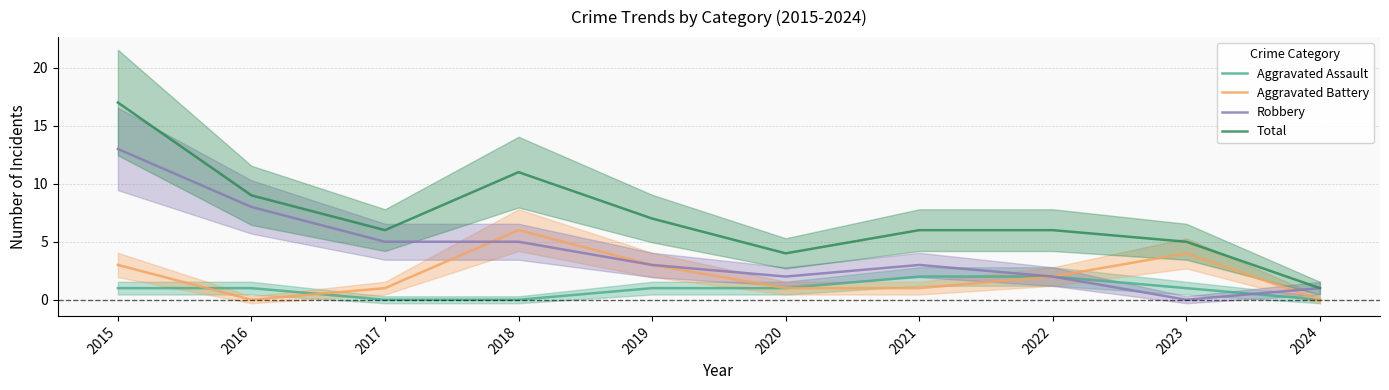

What is the difference between the second highest and minimum values in the Robbery series?

8